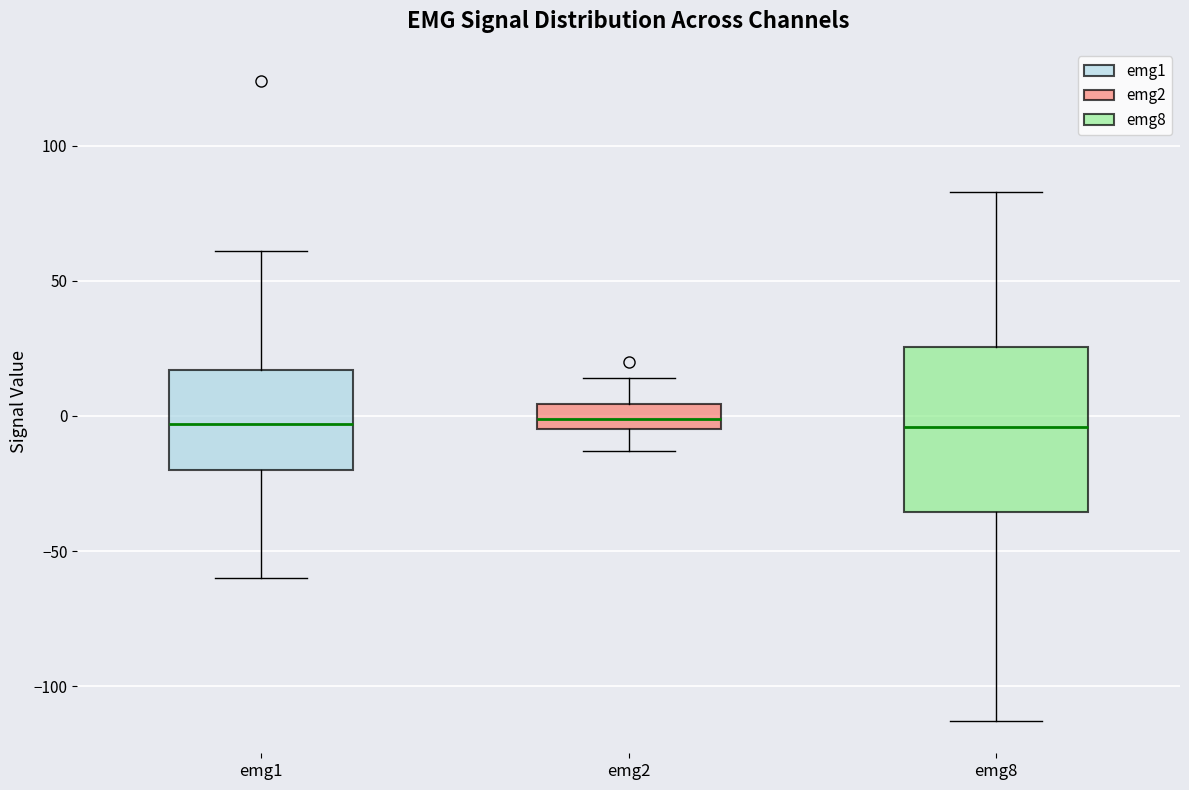

Comparing the boxes themselves (not the whiskers), which one is the tallest?

emg8